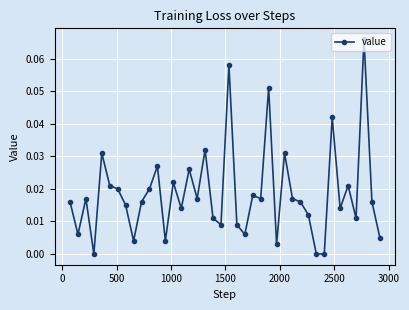

Count the number of categories in the chart.

40